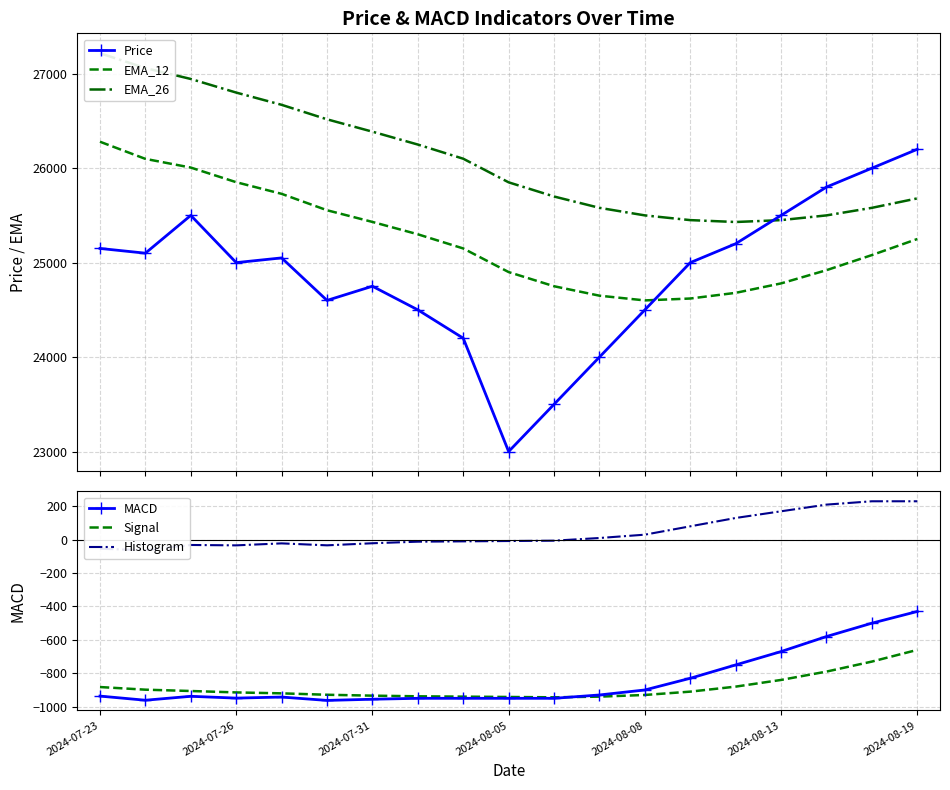

What is the value of the MACD point at the 12th from the left?

-930.0